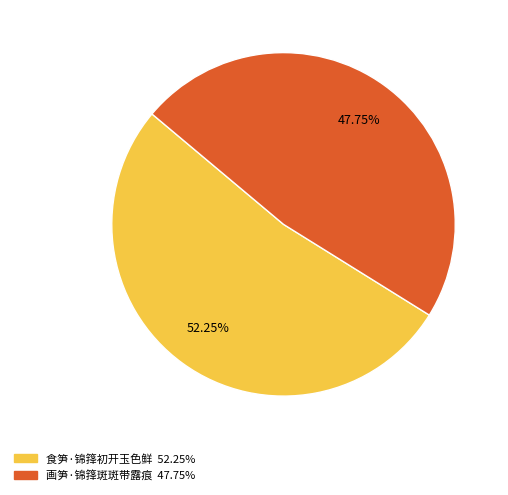

What is the majority slice?

食笋·锦箨初开玉色鲜